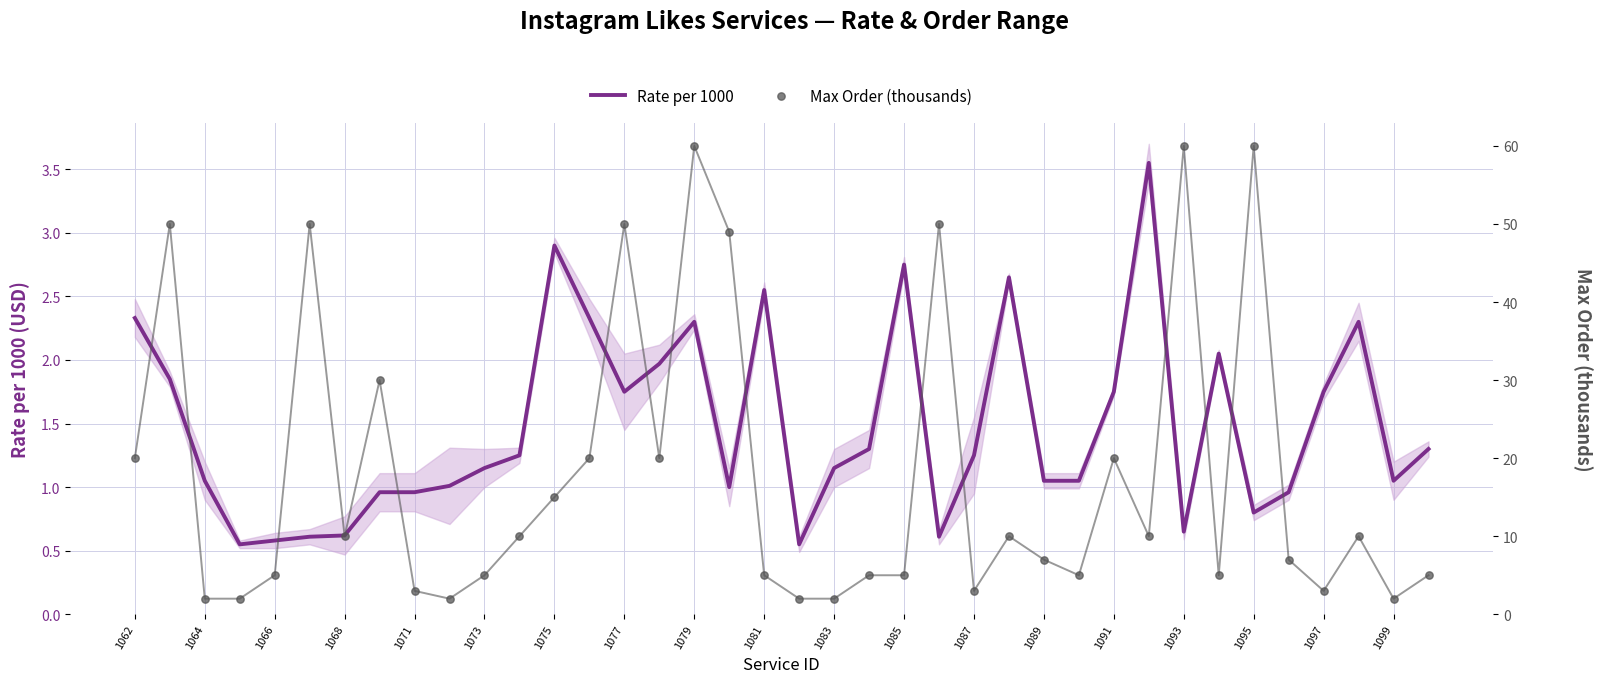

True or false: Rate per 1000 has a value of 1.6 at 1083.

False